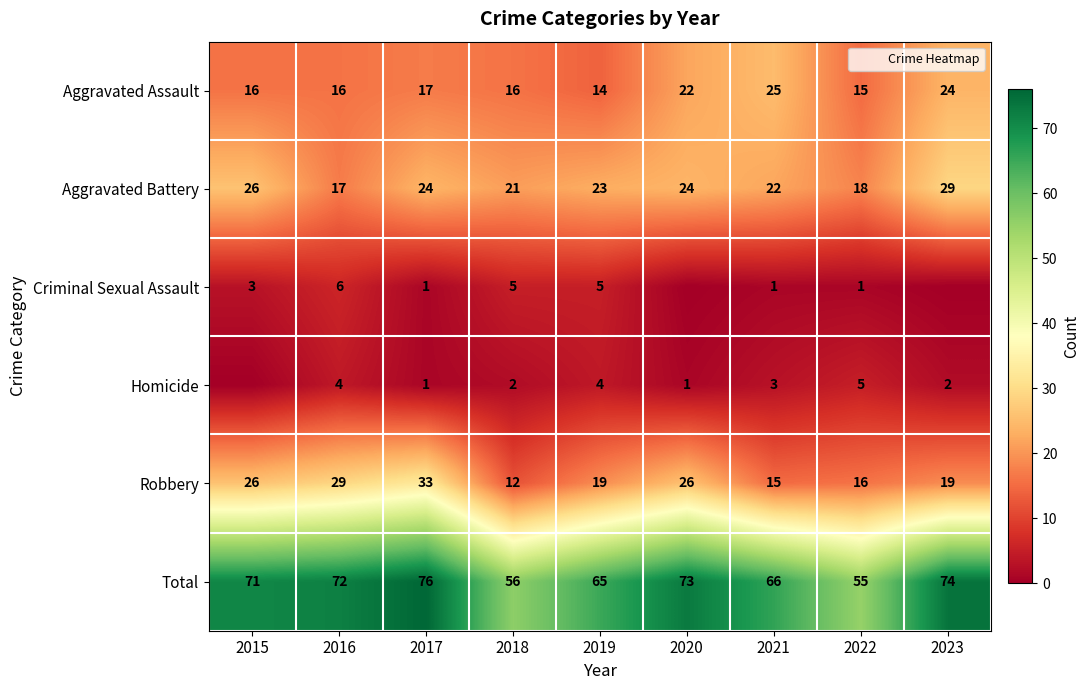

What is the maximum value for Aggravated Battery?

29